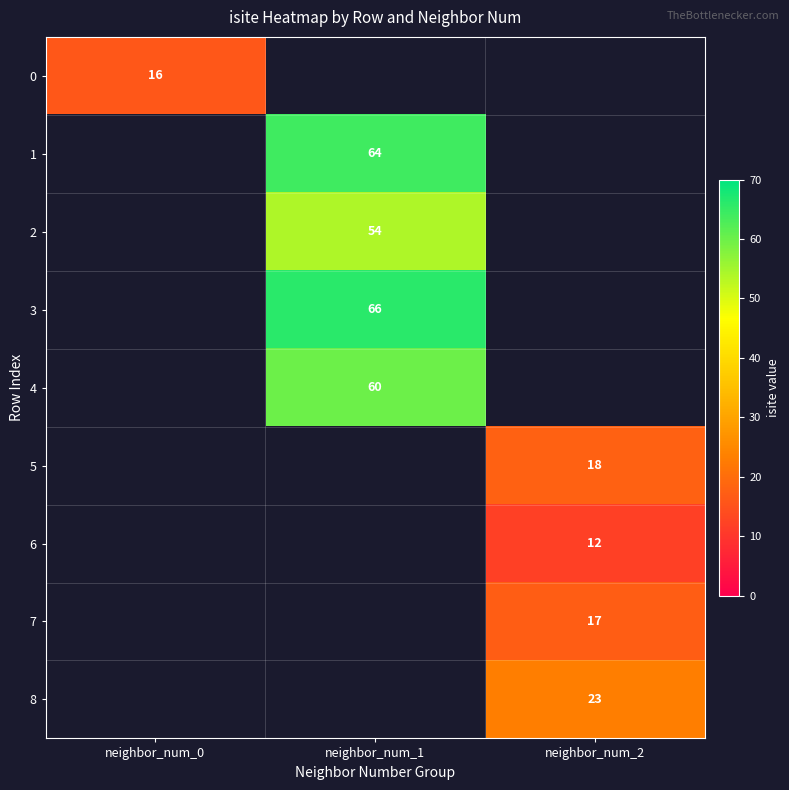

The 3 series shows 40 at neighbor_num_1. True or false?

False